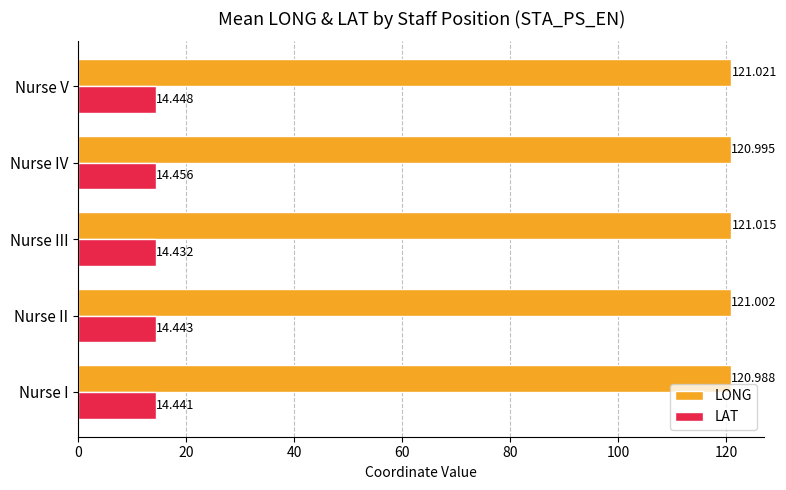

Which series has the largest range (max minus min)?

LONG